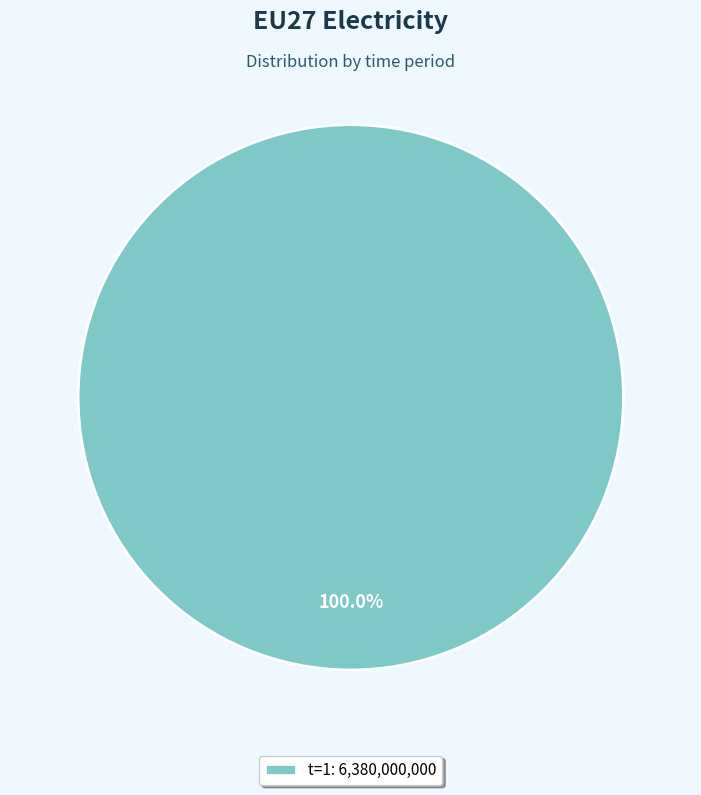

Rank the categories by value from lowest to highest.

t=1: 6,380,000,000